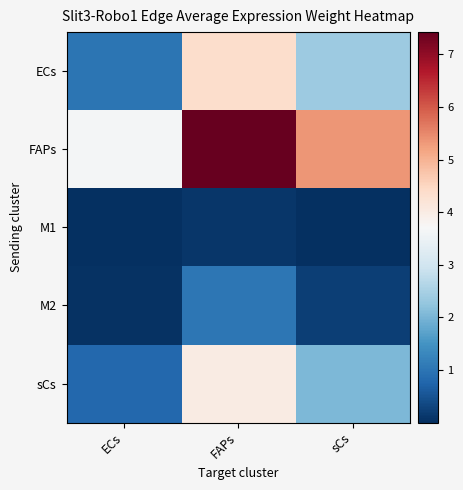

Which series has the largest total across all categories?

FAPs